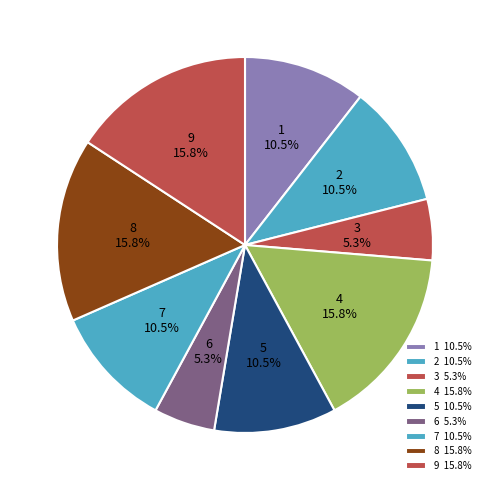

Does 7 represent more than half of the total?

No